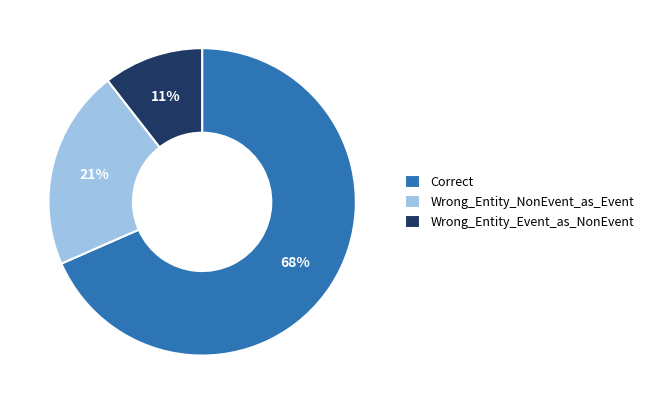

How many segments does this pie chart have?

3